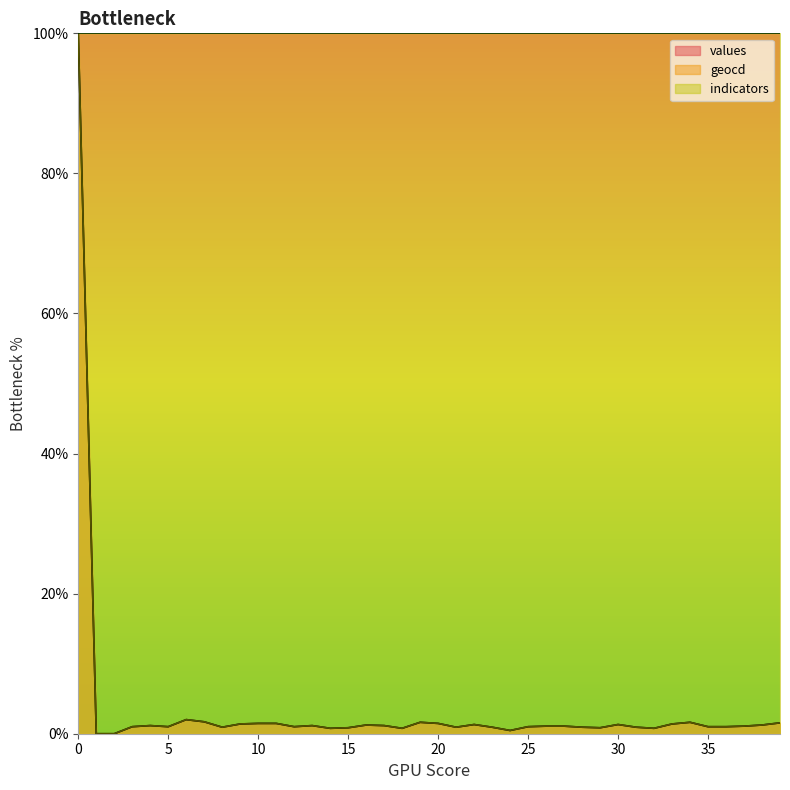

Does the chart display data point markers on the line(s)?

No